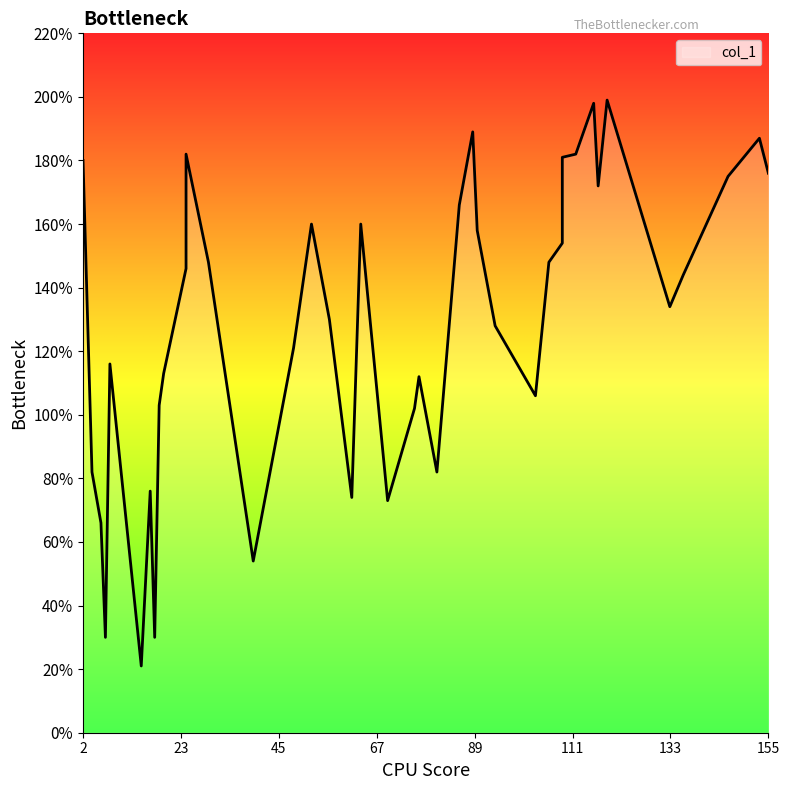

Rank the categories by value from highest to lowest.

119, 116, 89, 153, 25, 112, 109, 2, 155, 146, 117, 86, 53, 64, 90, 109, 106, 30, 25, 136, 133, 57, 94, 49, 8, 20, 77, 103, 19, 76, 81, 4, 17, 62, 70, 6, 40, 18, 7, 15